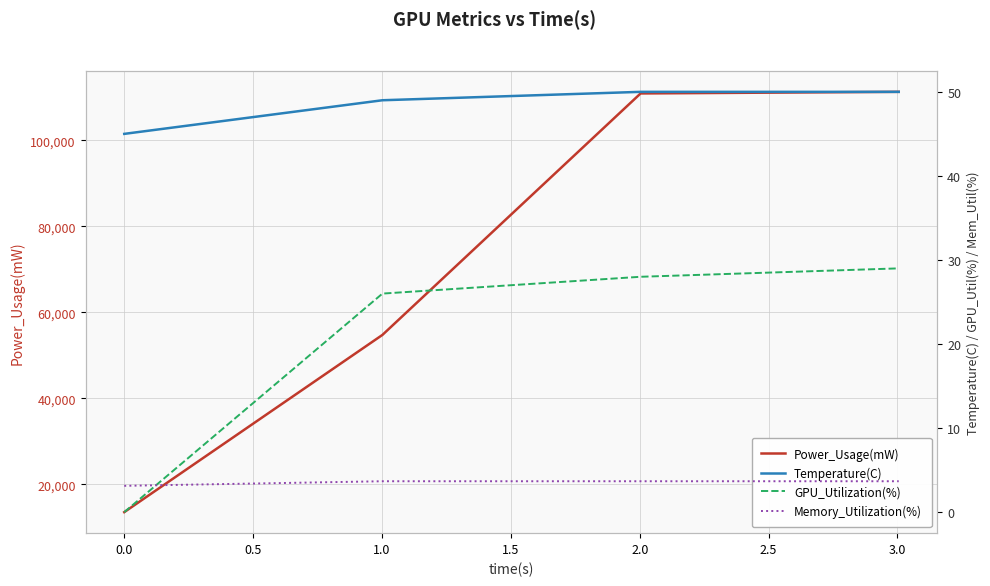

Which series ends up on top after the final intersection of GPU_Utilization(%) and Memory_Utilization(%)?

GPU_Utilization(%)